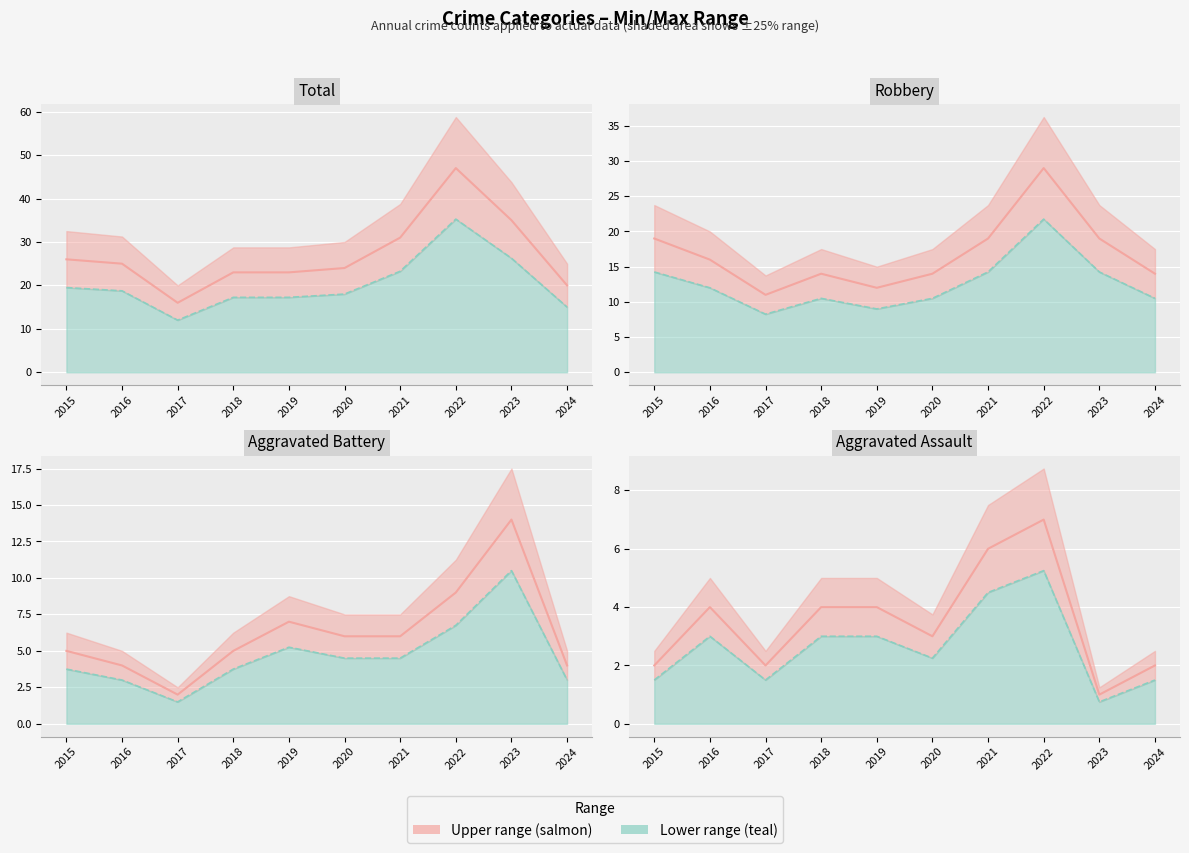

What is the total value across all series at 2018?

44.8